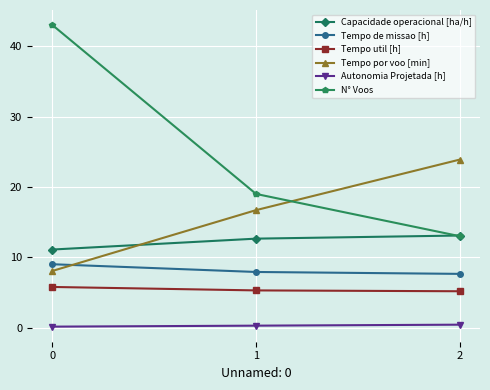

Which series has the largest range (max minus min)?

N° Voos